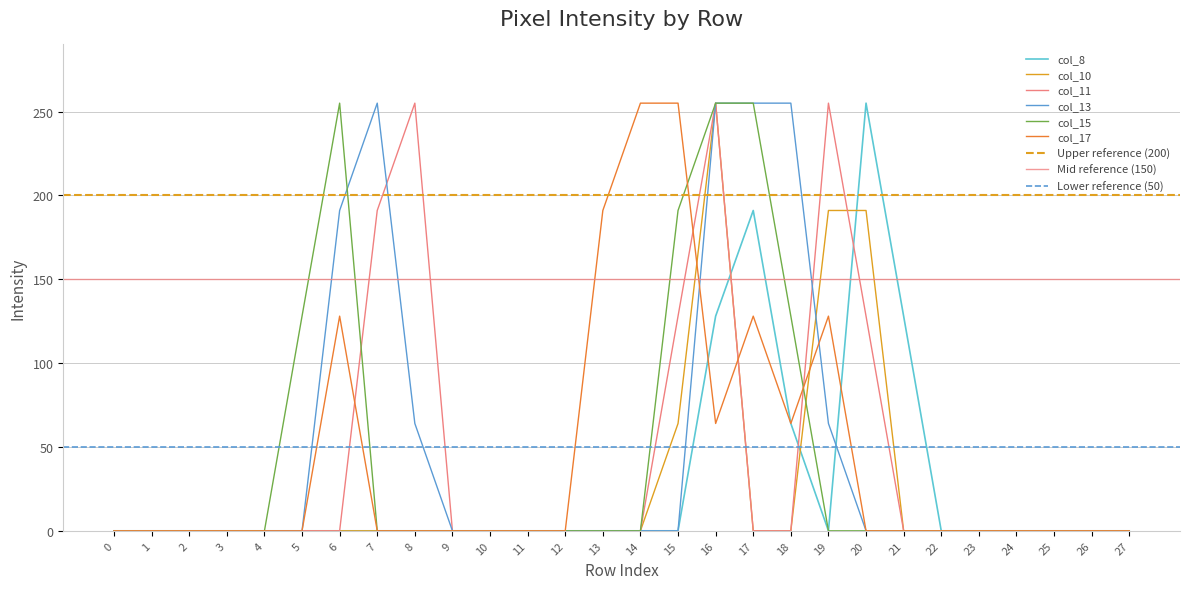

How many interior local peaks does the col_10 series have?

1